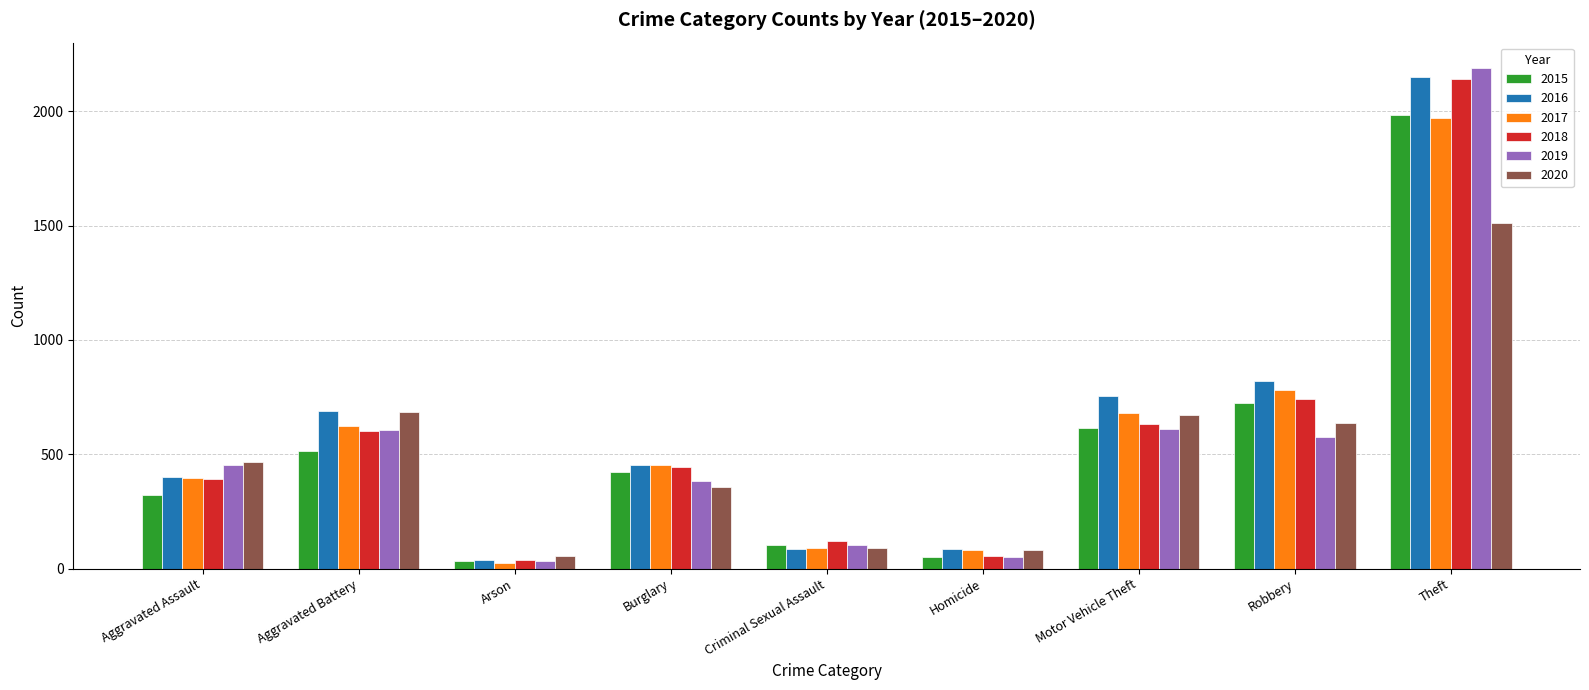

What is the difference between the maximum and minimum values in the 2015 series?

1946